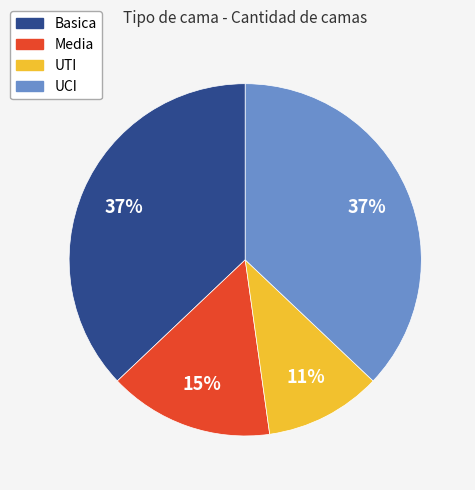

Is it true that Basica is 37% of the pie?

True